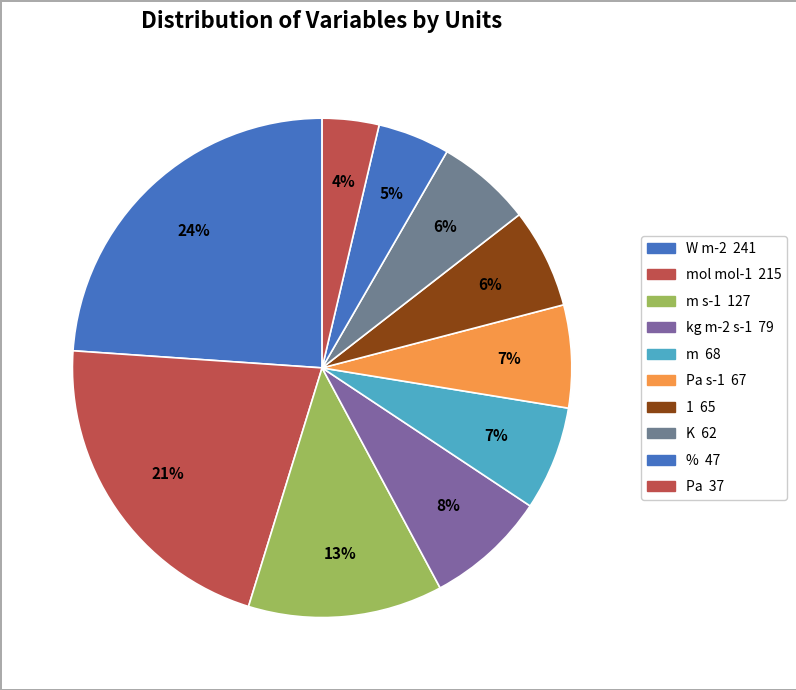

How many slices are in this pie chart?

10